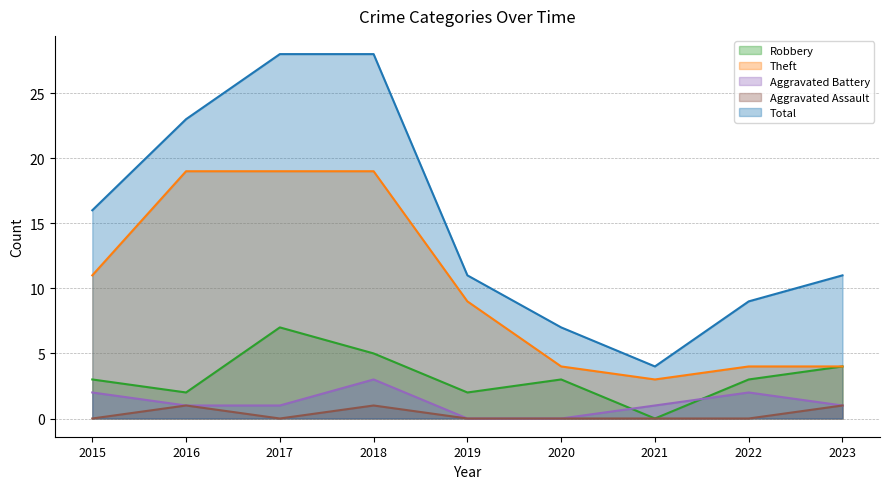

True or false: Theft has more than 0 points higher than both neighbors.

False